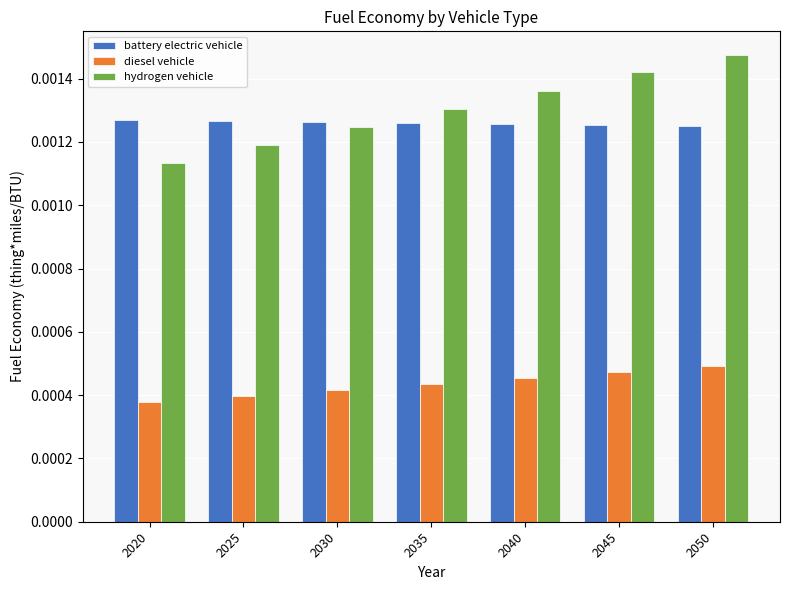

Between 2020 and 2050, which series saw the biggest shift?

hydrogen vehicle